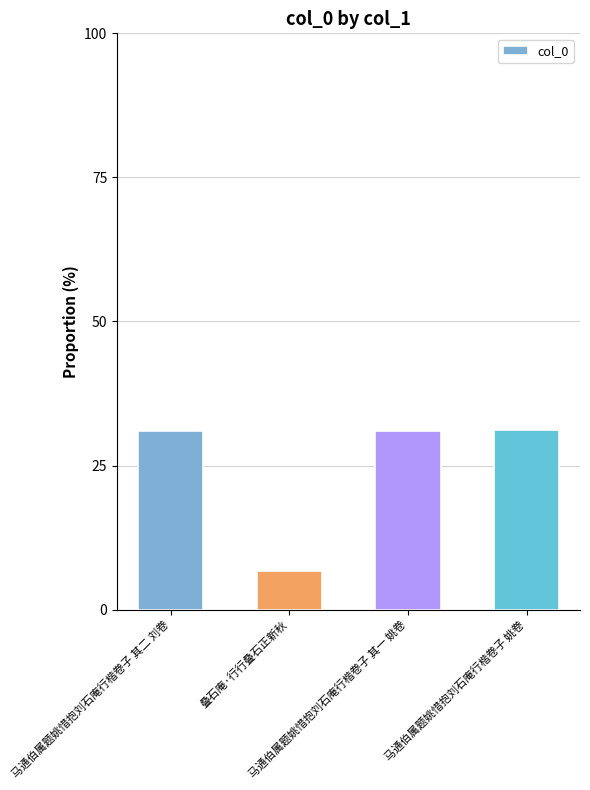

What is the value of the 1st bar from the left?

31.0